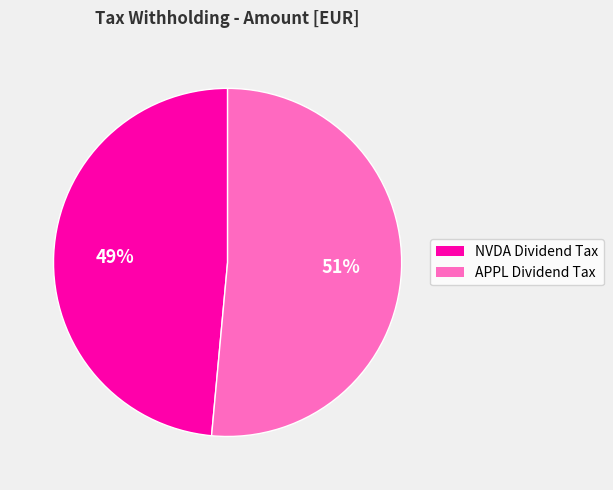

Is there a majority slice in this chart?

Yes